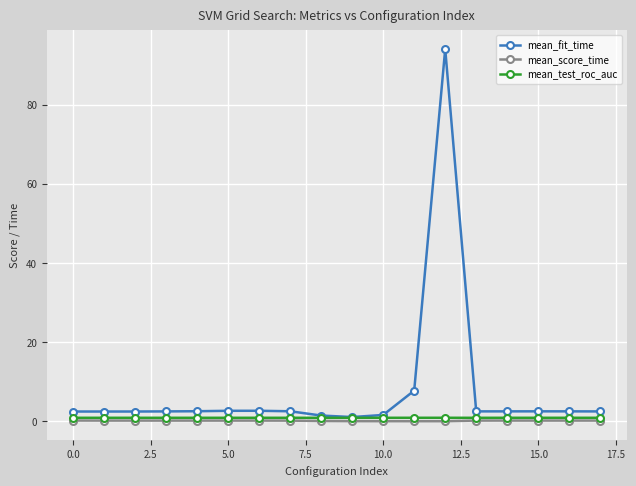

What is the maximum value shown in the chart?

94.0